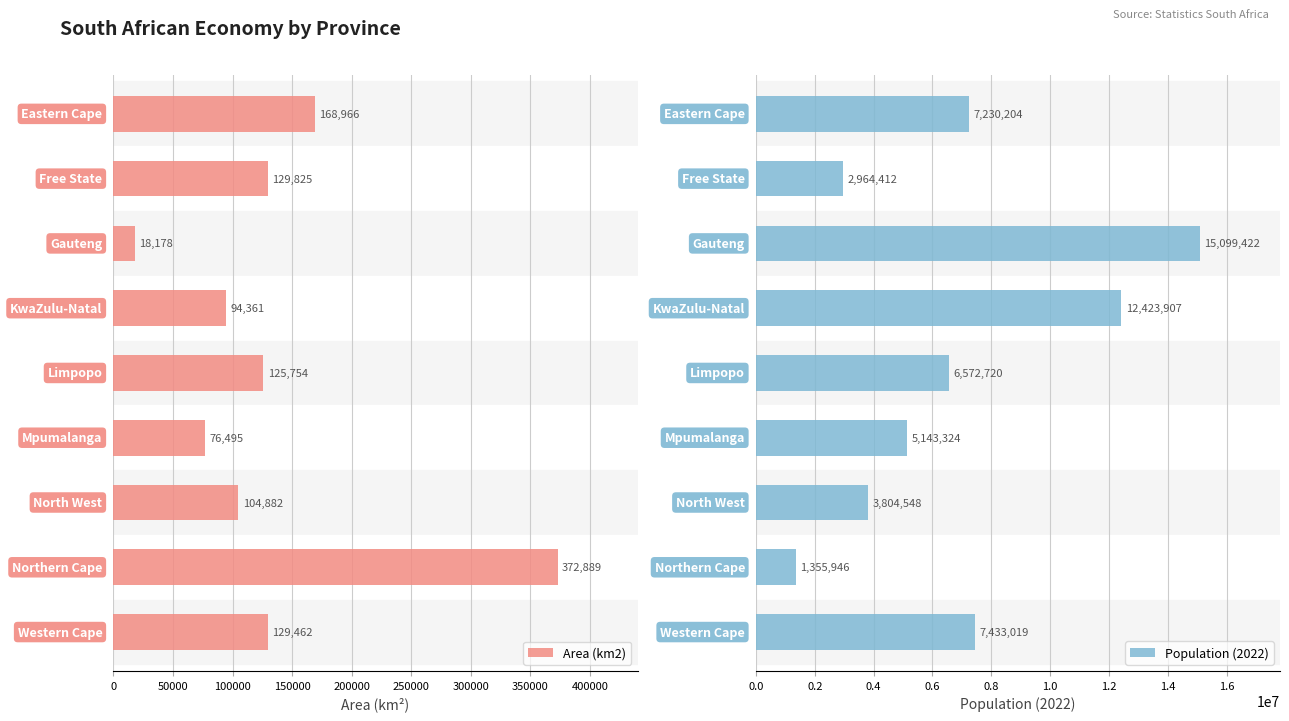

What is the maximum value shown in the chart?

15099422